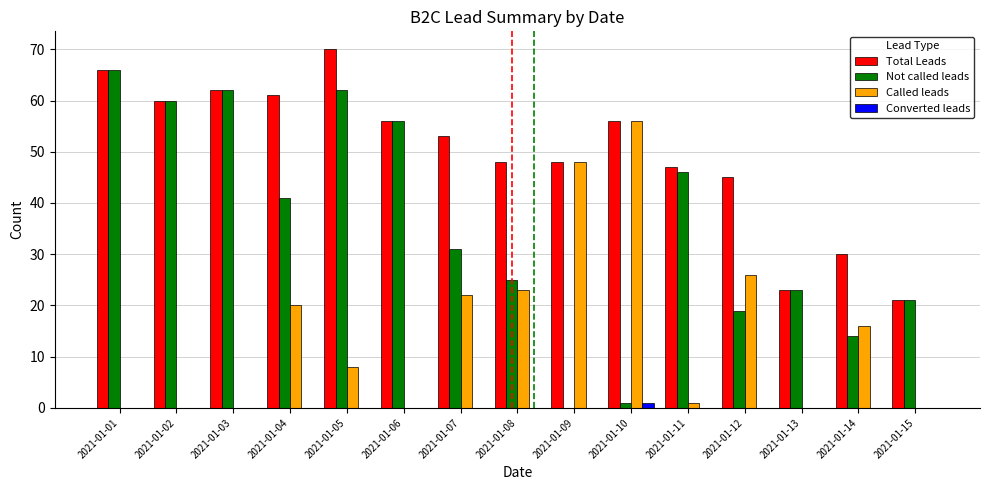

What is the sum of all Not called leads values?

527